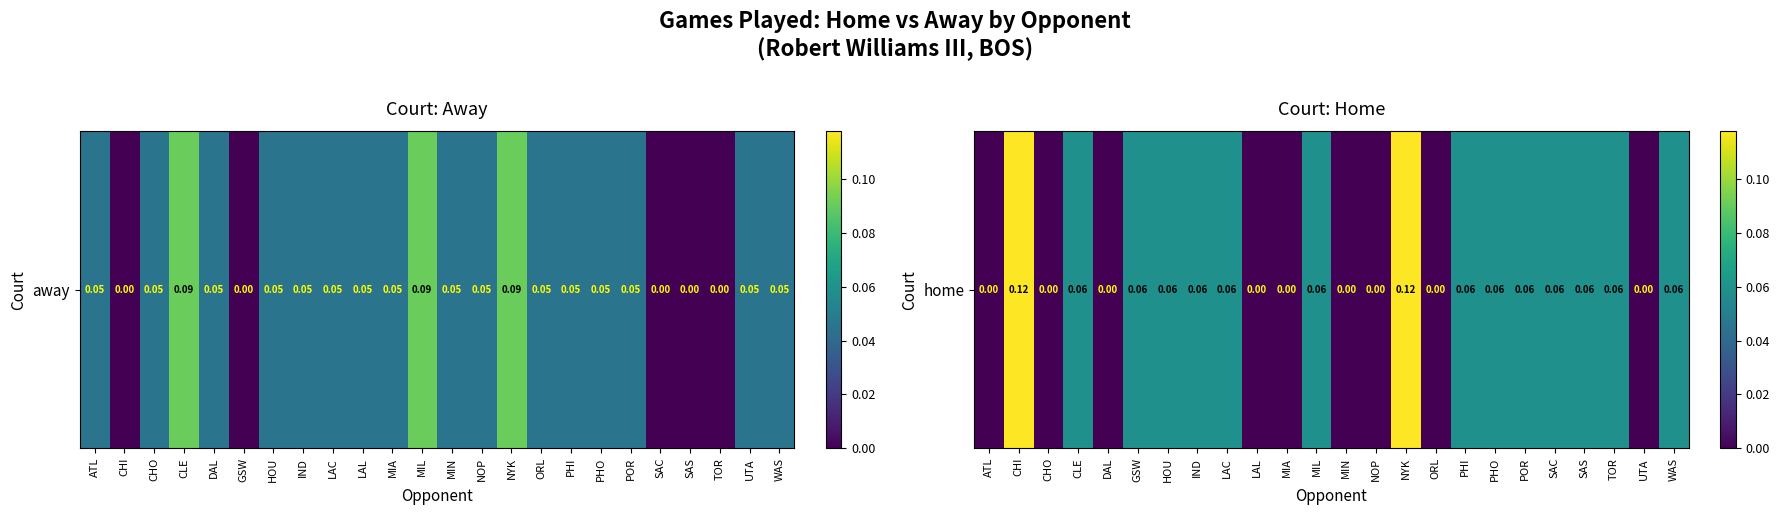

Read the value at SAS.

0.1